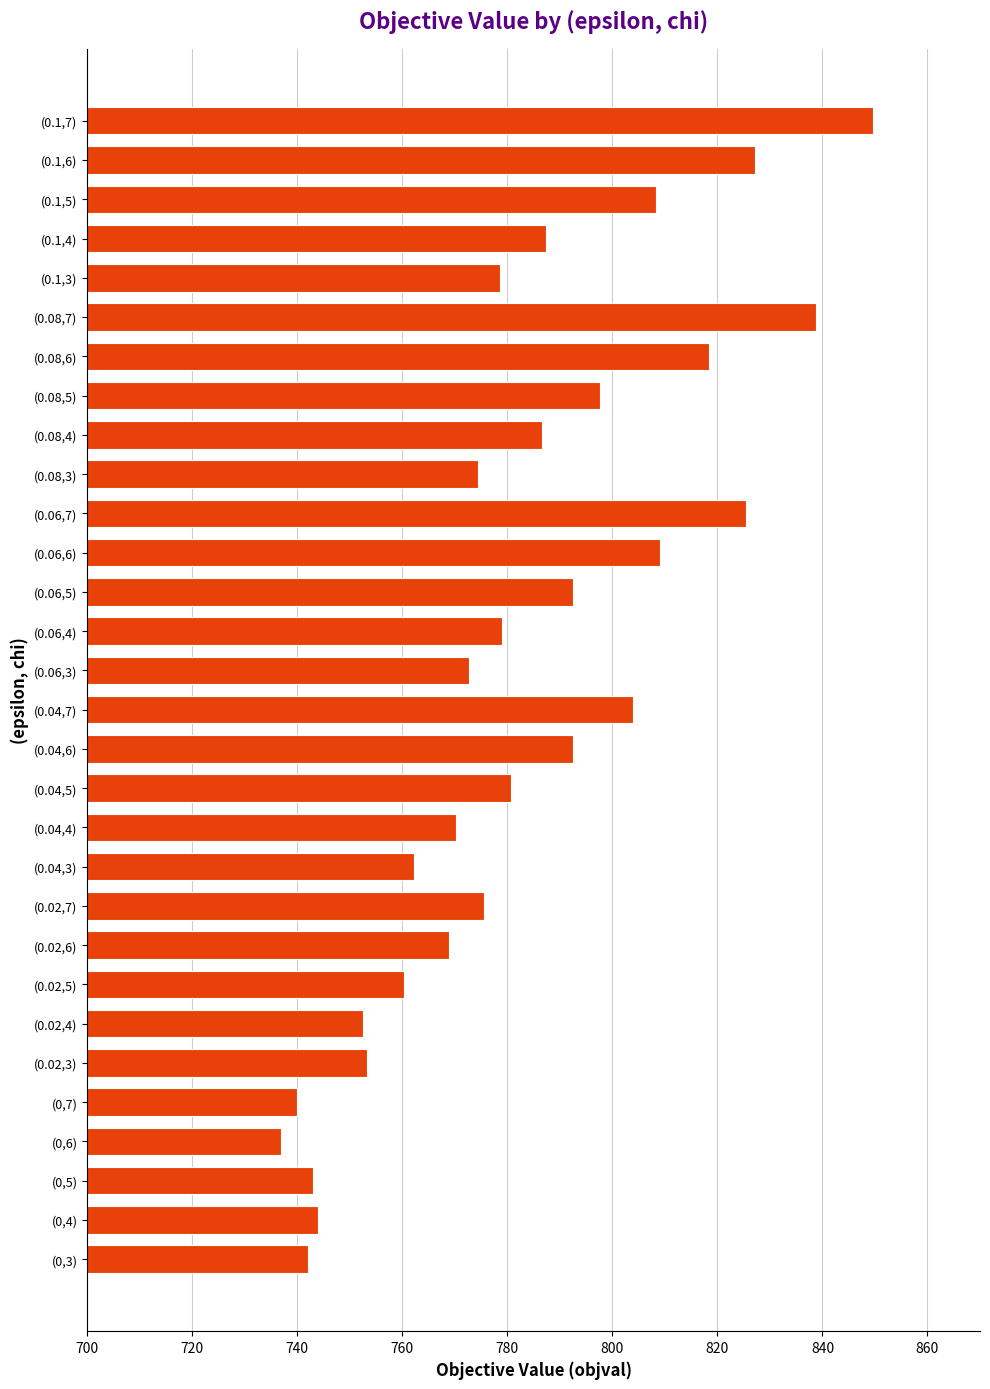

Are the bars grouped side by side (vs. stacked)?

No